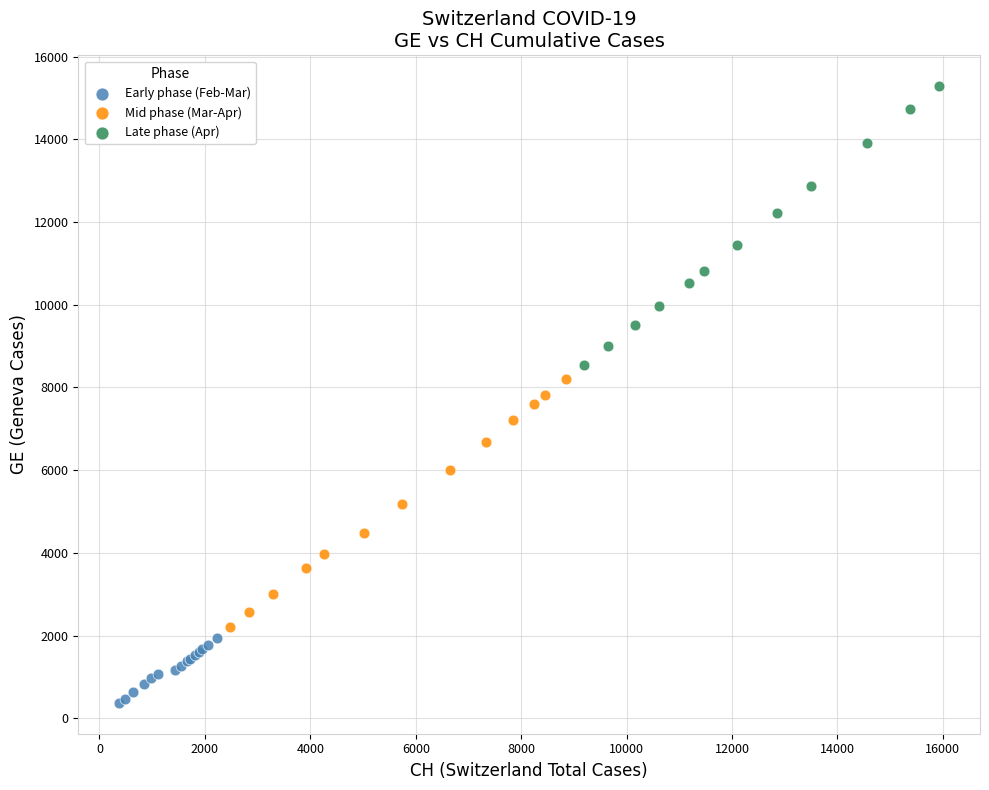

Which series contains the lowest Y value?

Early phase (Feb-Mar)